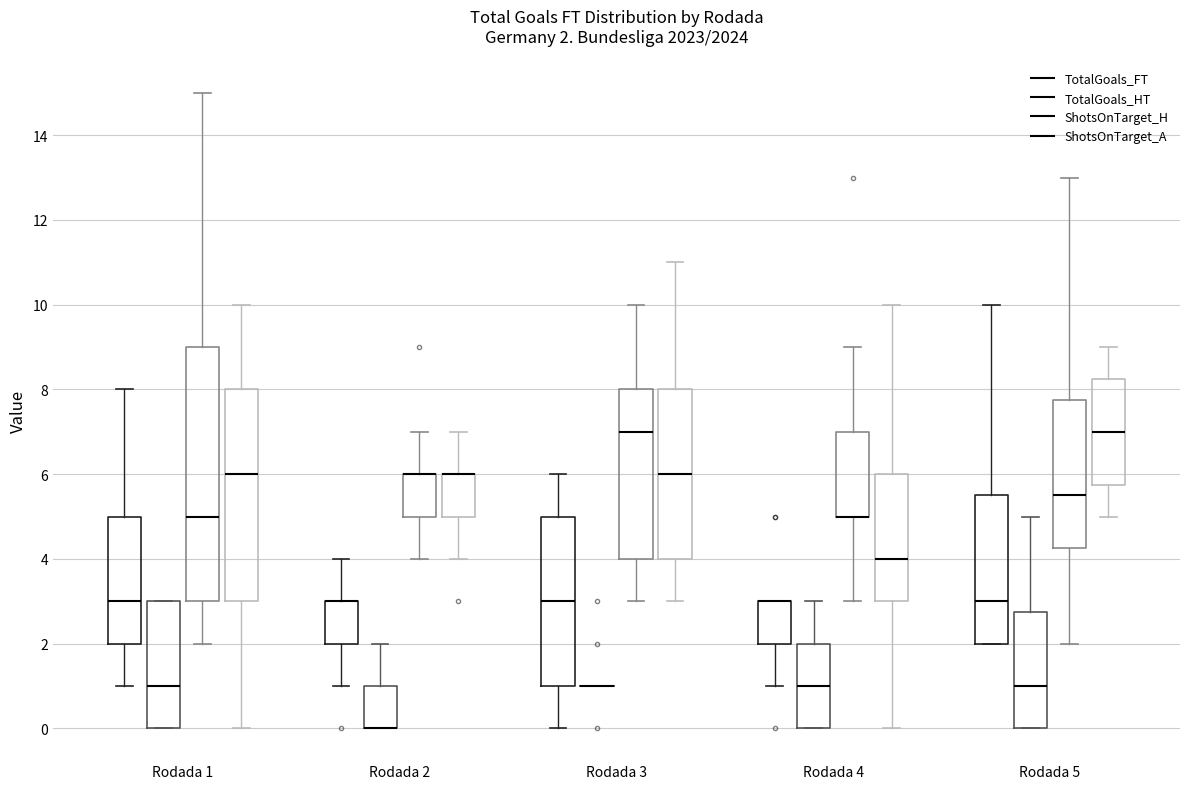

Which box is the tallest, from its lower edge to its upper edge?

Rodada 1 (ShotsOnTarget_H)